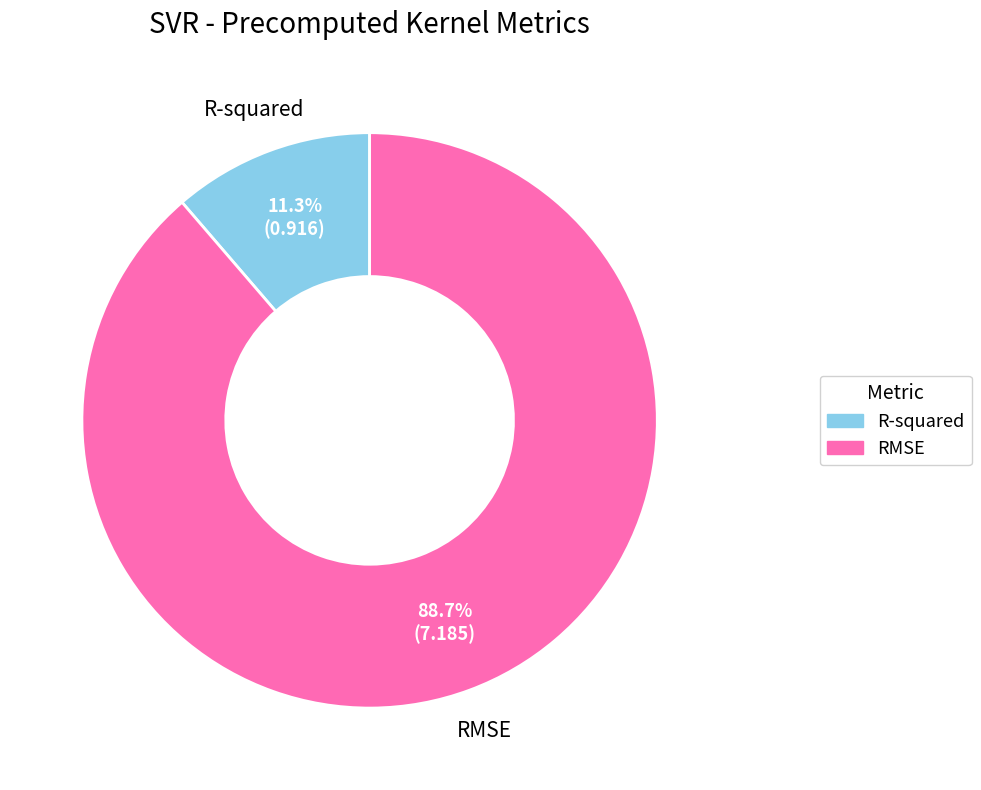

To the nearest percent, what portion does RMSE represent?

89%